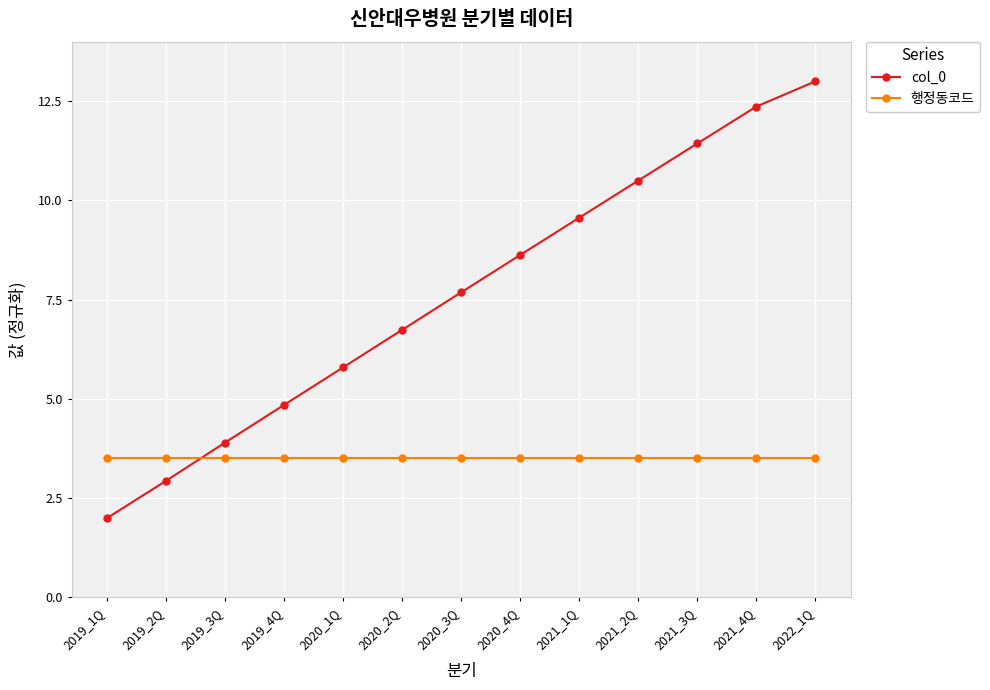

The value of 행정동코드 at 2020_4Q is 3.5. True or false?

True